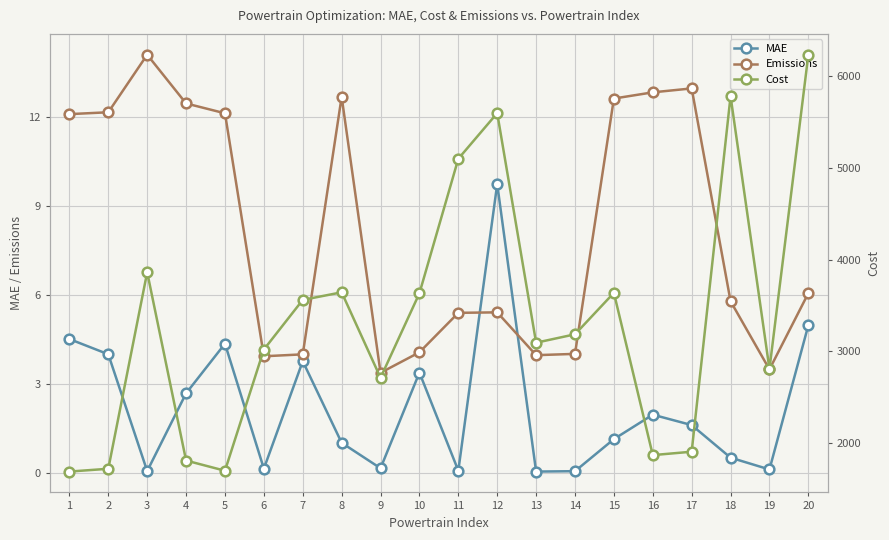

Reading left to right, extract all data points from this chart.

MAE: 4.5	4.0	0.1	2.7	4.3	0.1	3.8	1.0	0.2	3.4	0.1	9.7	0.0	0.1	1.1	2.0	1.6	0.5	0.1	5.0
Emissions: 12.1	12.1	14.1	12.4	12.1	3.9	4.0	12.7	3.4	4.1	5.4	5.4	4.0	4.0	12.6	12.8	13.0	5.8	3.5	6.1
Cost: 1691.2	1721.8	3863.3	1811.5	1700.4	3021.2	3561.9	3644.5	2712.9	3634.1	5099.9	5597.2	3095.5	3187.0	3638.9	1870.5	1907.7	5781.3	2809.0	6233.3